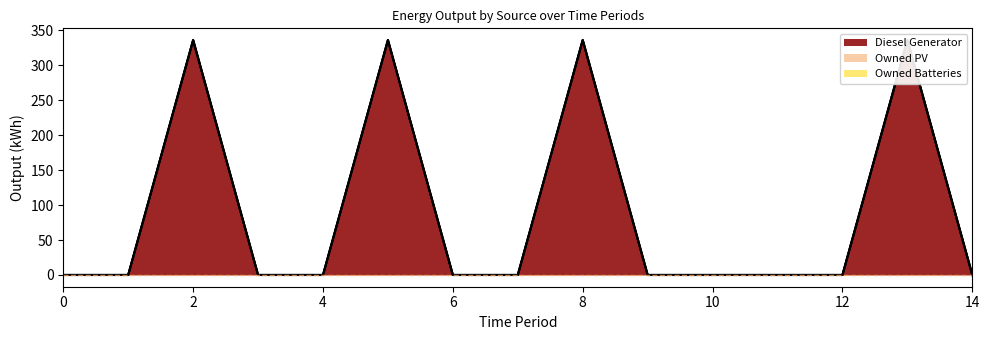

True or false: Owned PV and Diesel Generator intersect in this chart.

False